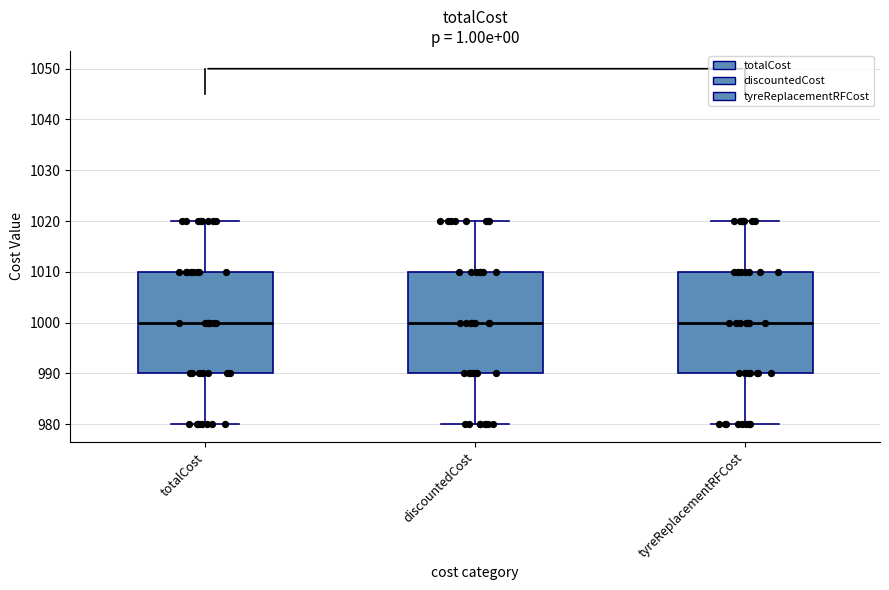

Where is the upper edge of the box for tyreReplacementRFCost on the y-axis? The values are not printed on the chart, so give them approximately, as read against the axis.

1010